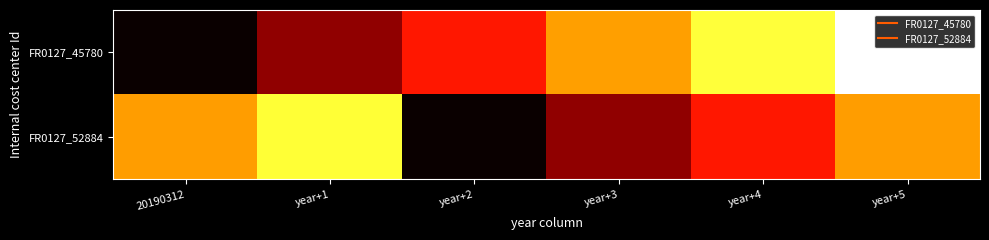

List the series in order of their peak value, highest first.

FR0127_45780, FR0127_52884